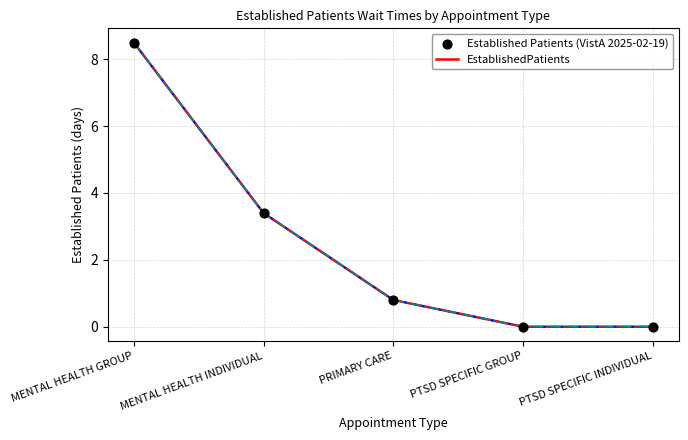

True or false: the data shows 0.0 at PTSD SPECIFIC GROUP.

True